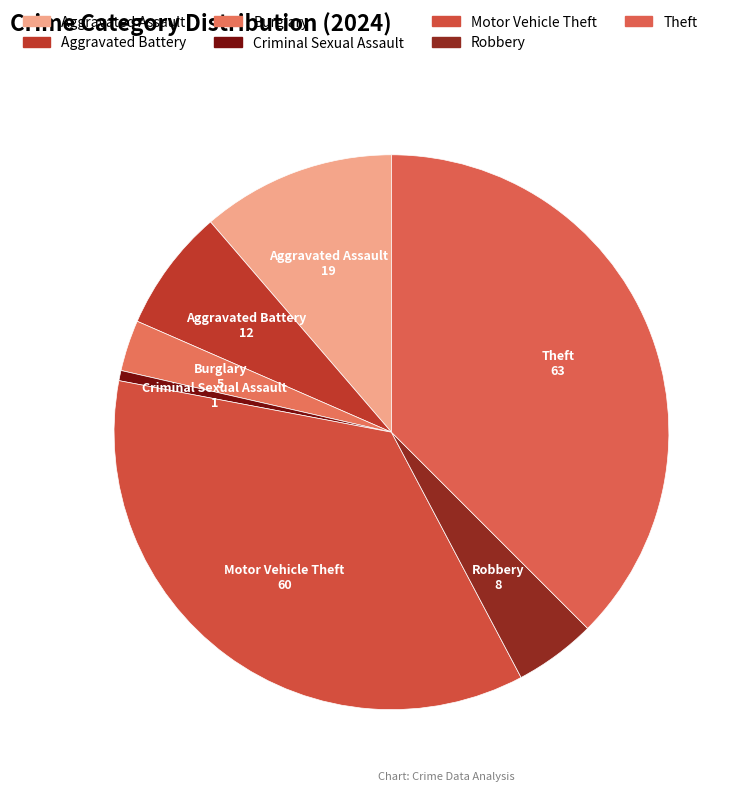

To the nearest percent, what is the difference between the largest and smallest slice percentages?

37%